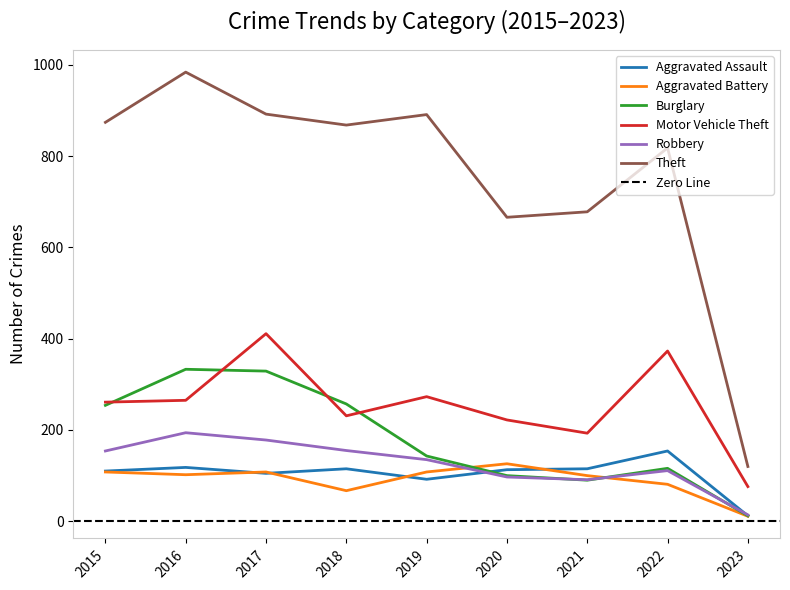

Which series changed the most between 2020 and 2021?

Motor Vehicle Theft